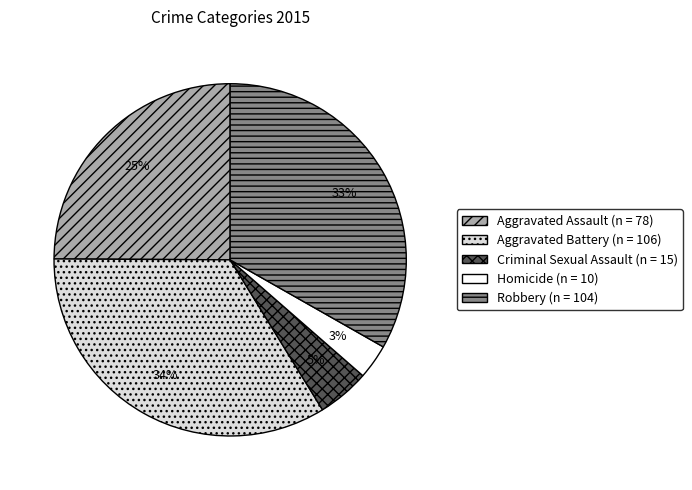

To the nearest percent, what percentage of the pie is Aggravated Battery?

34%